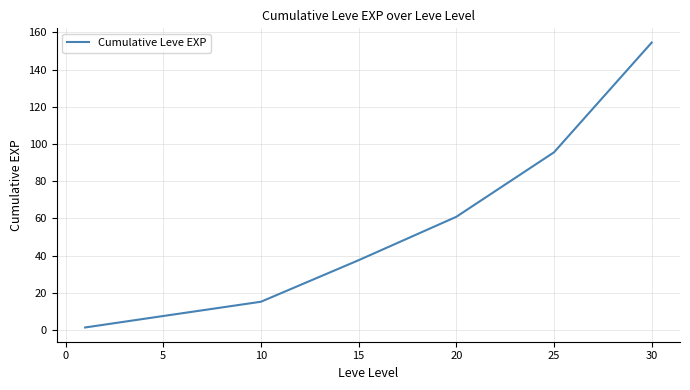

True or false: the data has more than 1 interior local peaks.

False